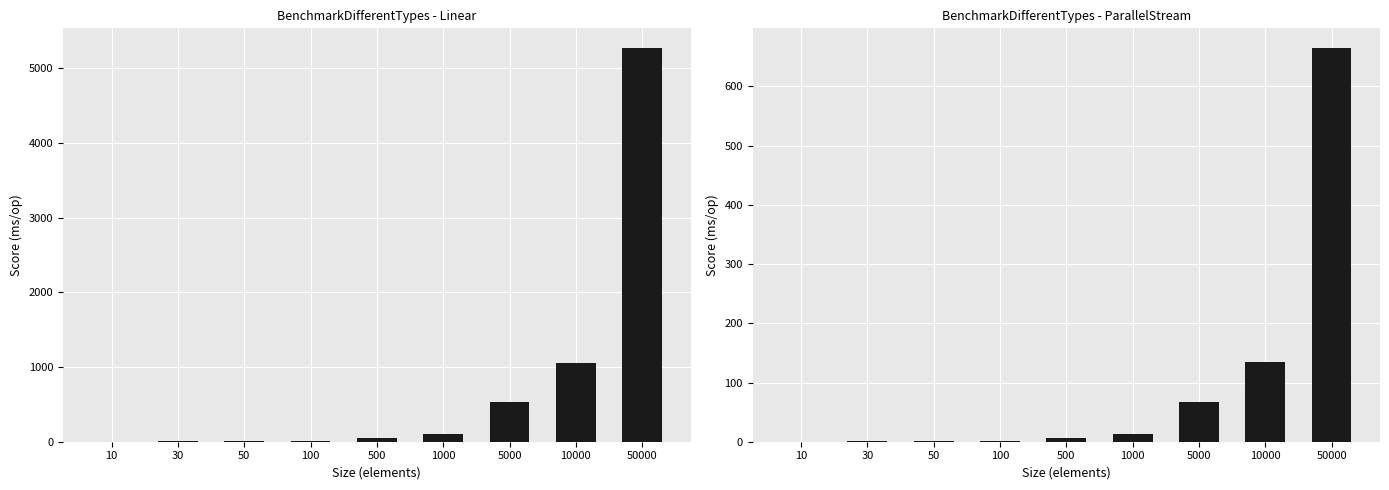

Count the number of categories in the chart.

9